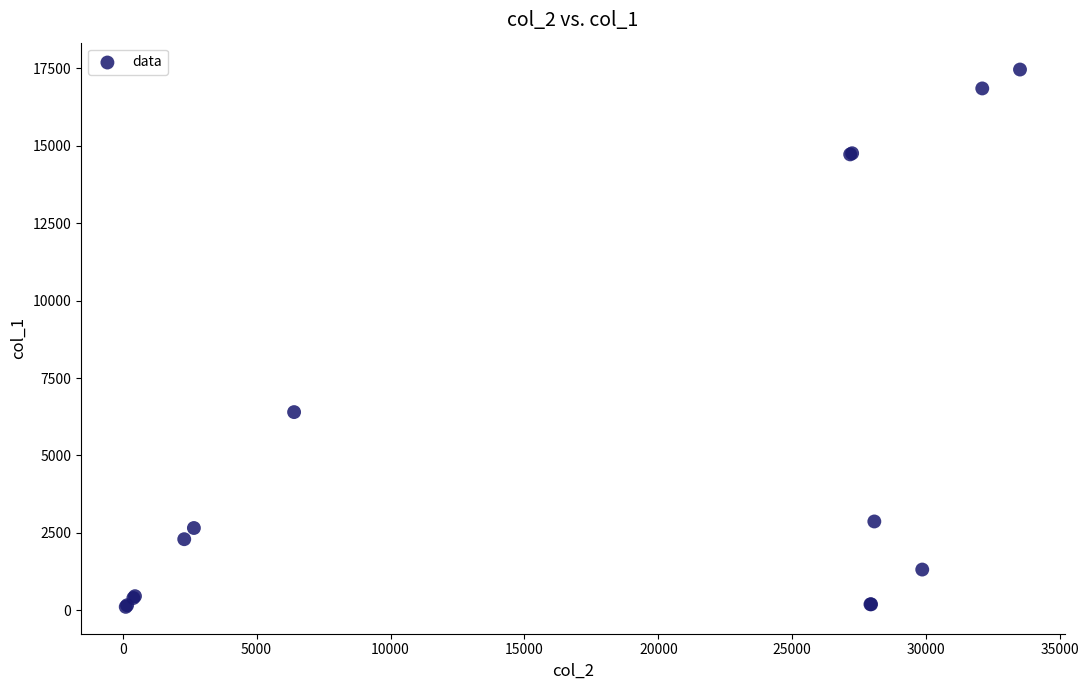

What Y value in the scatter plot is closest to 8785?

6400